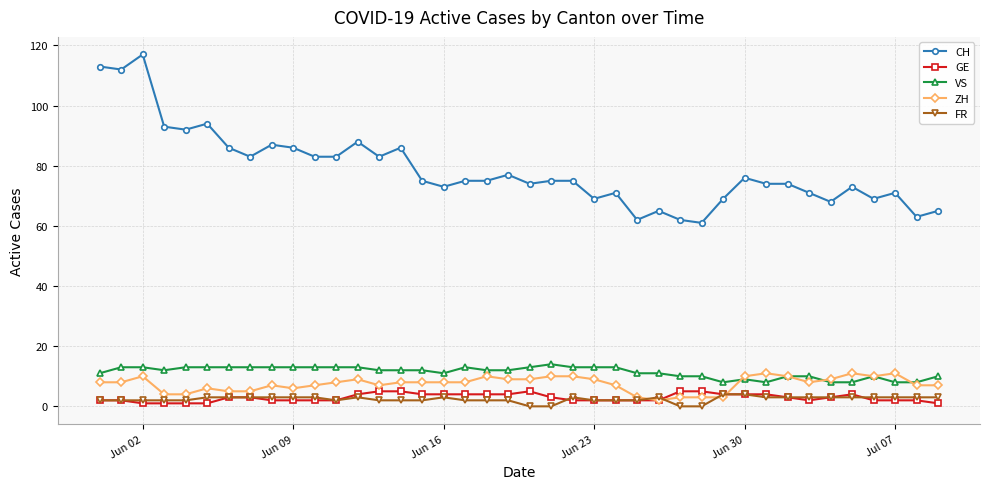

Which series has the largest range (max minus min)?

CH